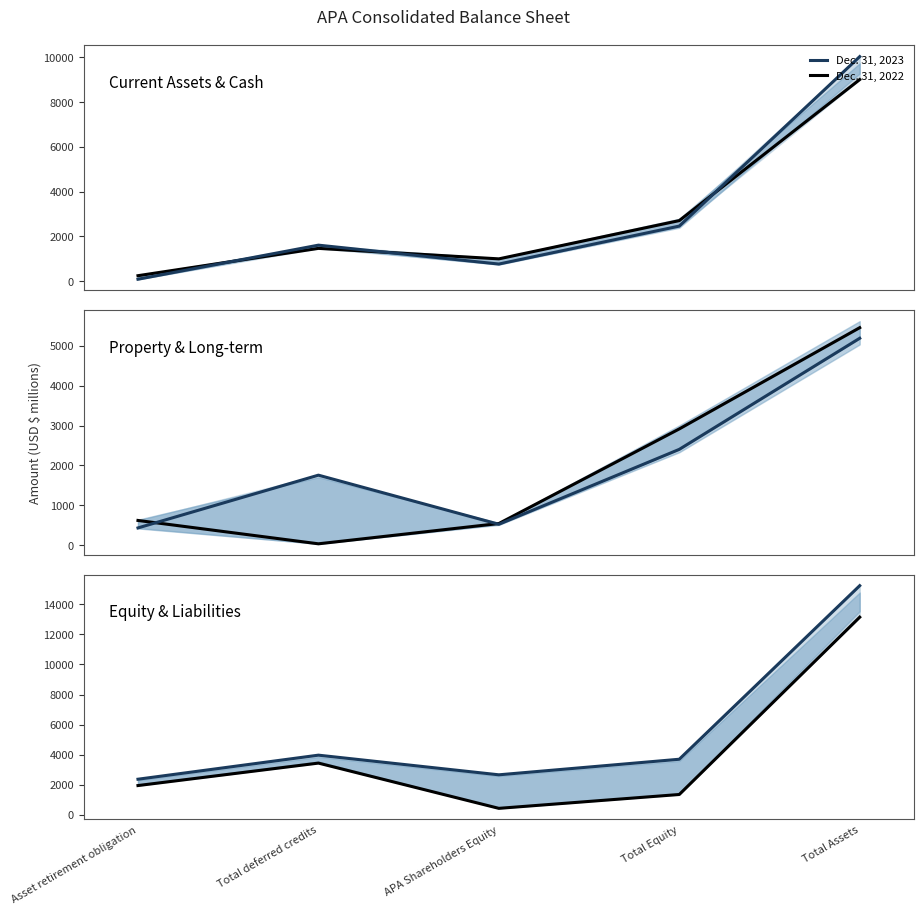

Where does the Dec. 31, 2023 series first go above 3691?

Total deferred credits